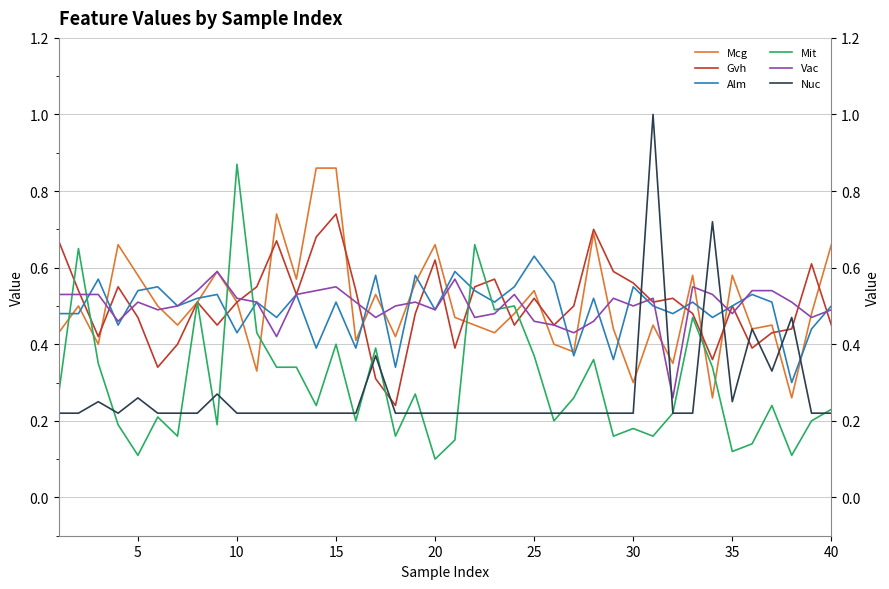

What is the maximum value shown in the chart?

1.0